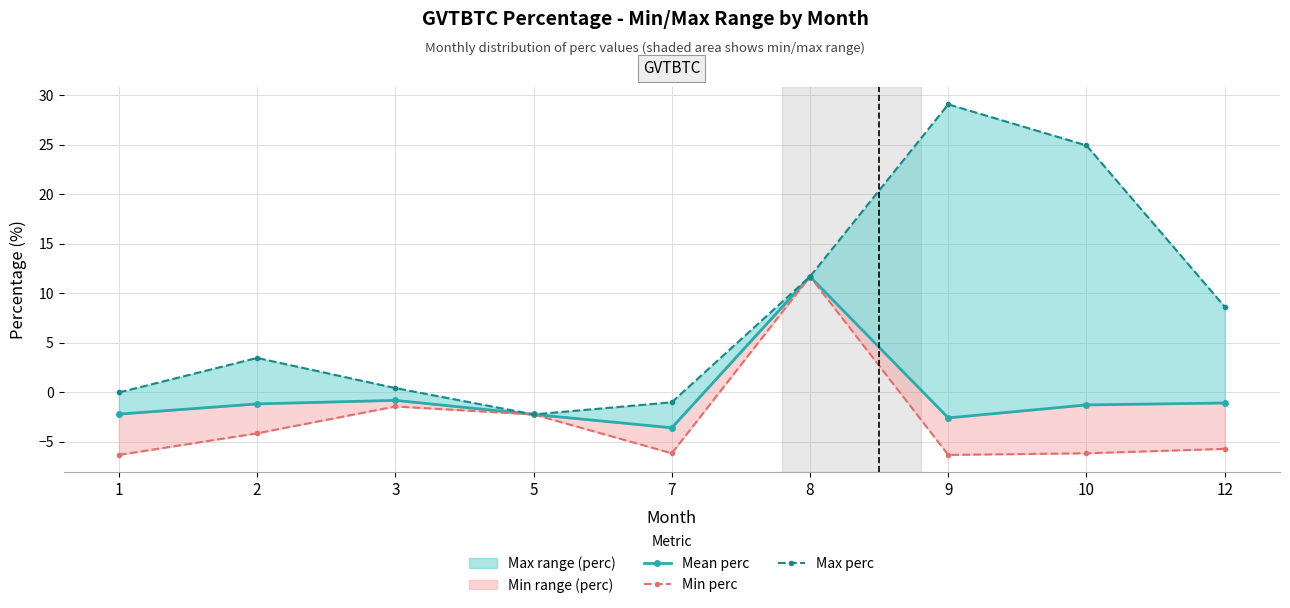

In Min perc, how many points are higher than both neighbors (excluding endpoints)?

2